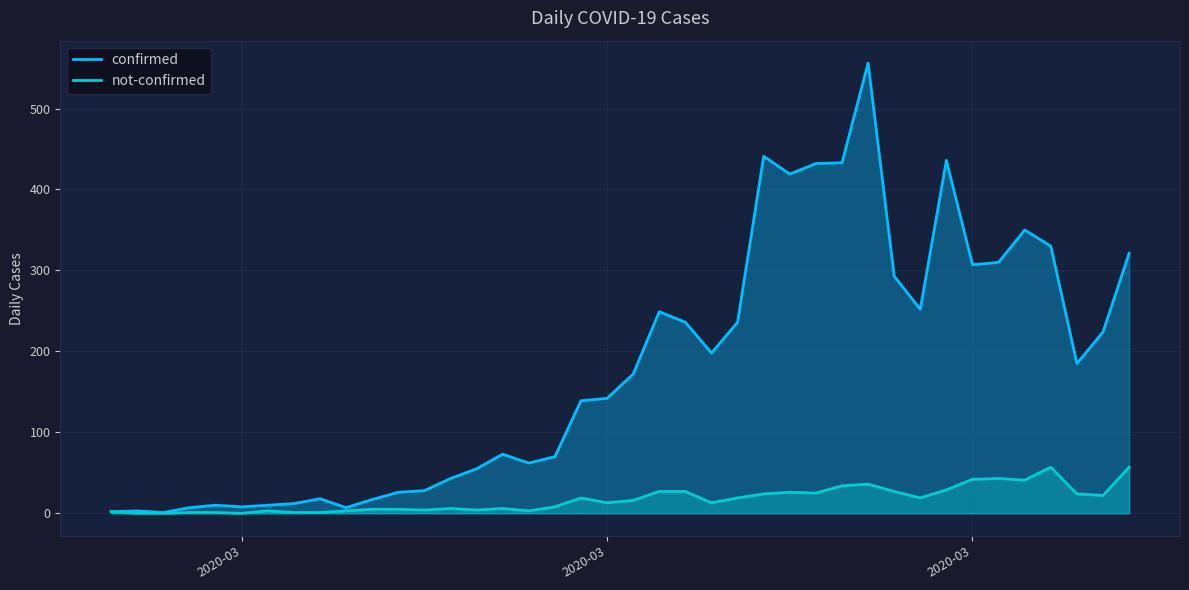

What are all the series names shown in the legend?

confirmed, not-confirmed